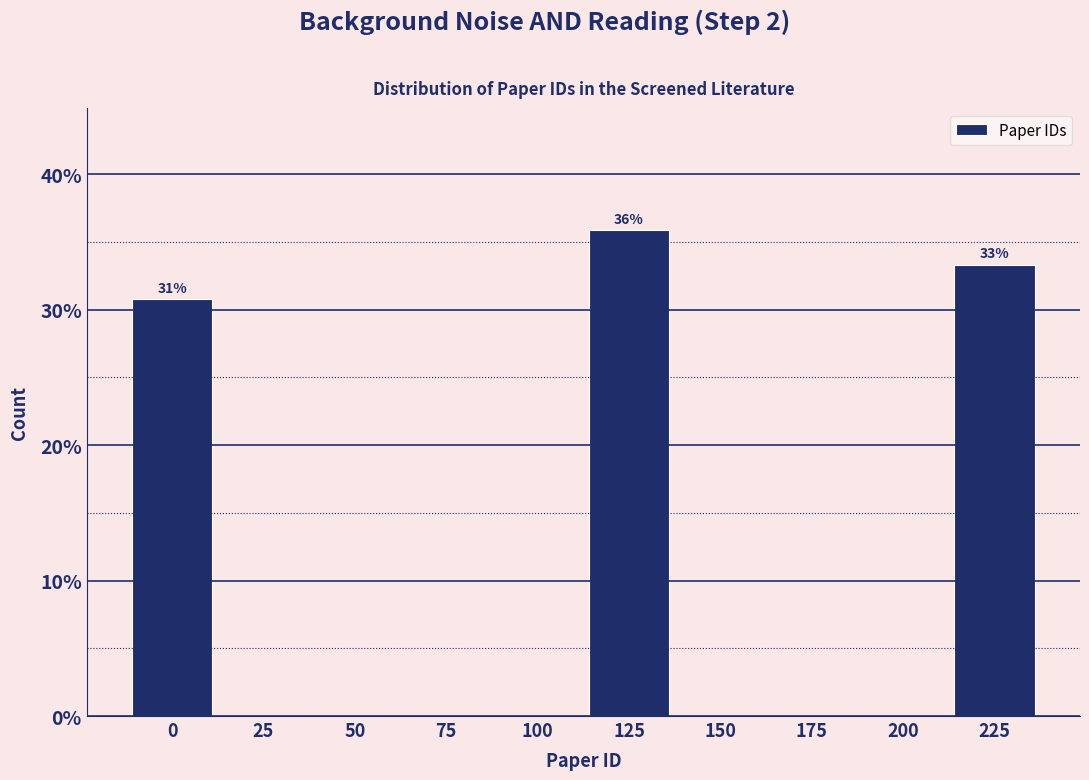

Reading right to left, extract all data points from this chart.

225=33.3	200=0.0	175=0.0	150=0.0	125=35.9	100=0.0	75=0.0	50=0.0	25=0.0	0=30.8